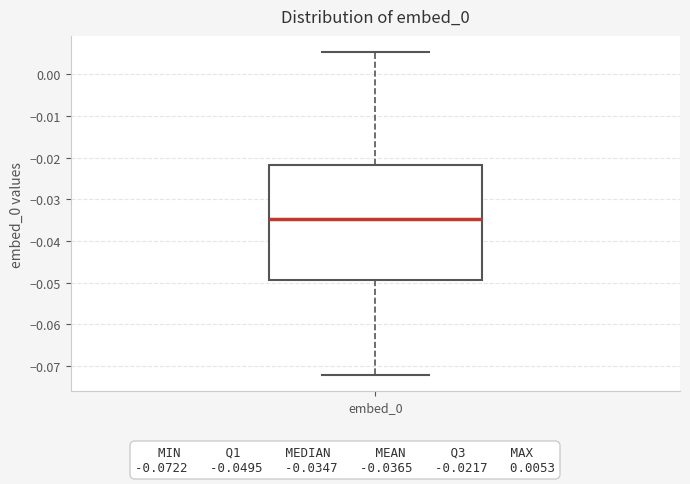

Transcribe this box plot: give where the median line is, the range the box spans, and where the two whiskers end, as read against the y-axis. The values are not printed on the chart, so give them approximately, as read against the axis.

median -0.035, box -0.049 to -0.022, whiskers -0.072 to 0.005